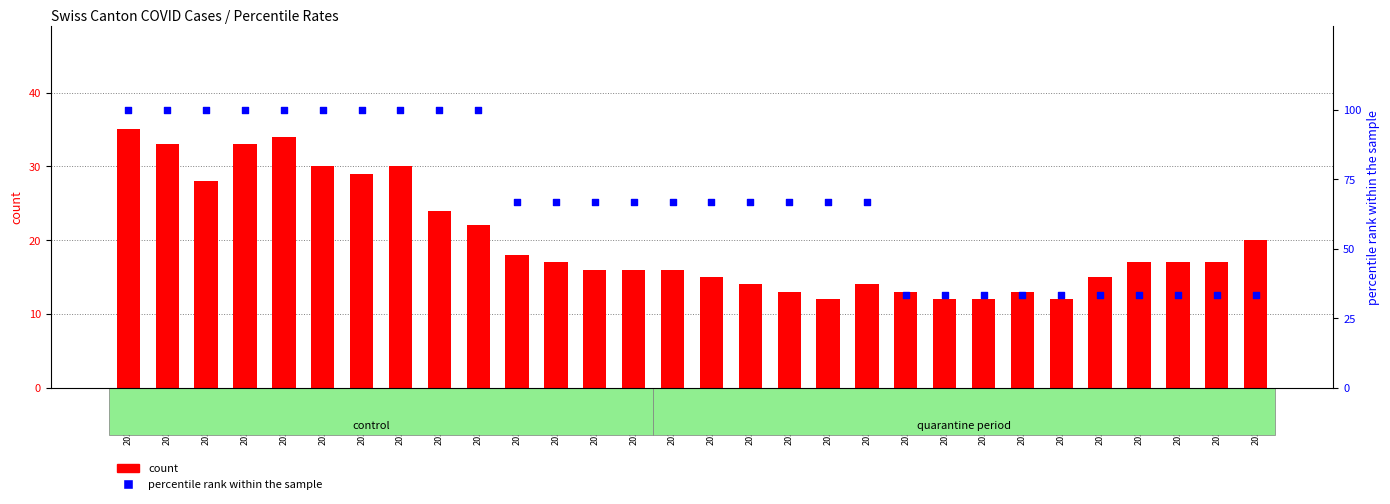

At which category is the sum across all series the highest?

2020-05-31